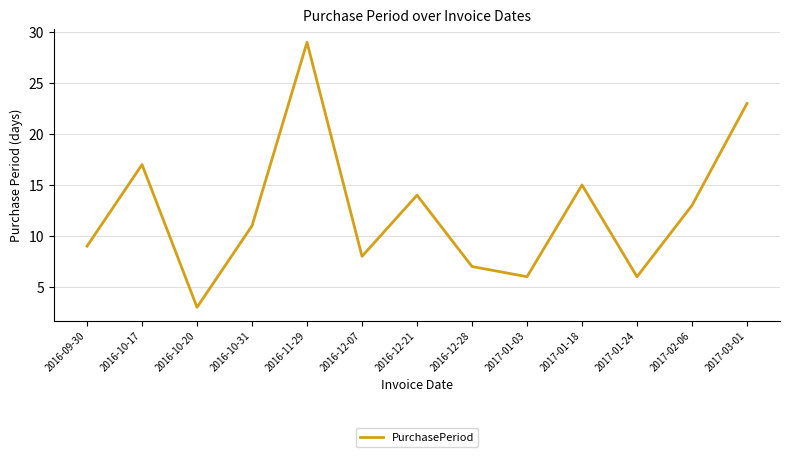

Which has a higher value, 2017-01-18 or 2016-12-21?

2017-01-18